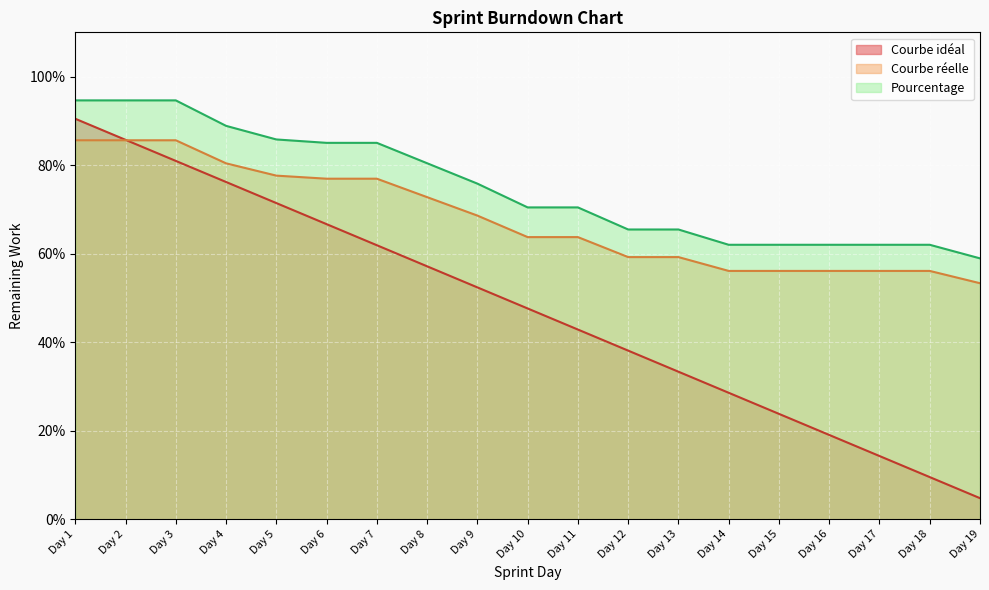

Does the chart display data point markers on the line(s)?

No